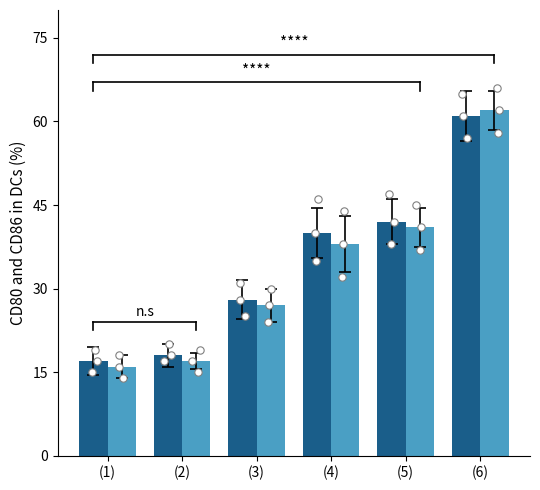

What are all the series names shown in the legend?

CD80, CD86